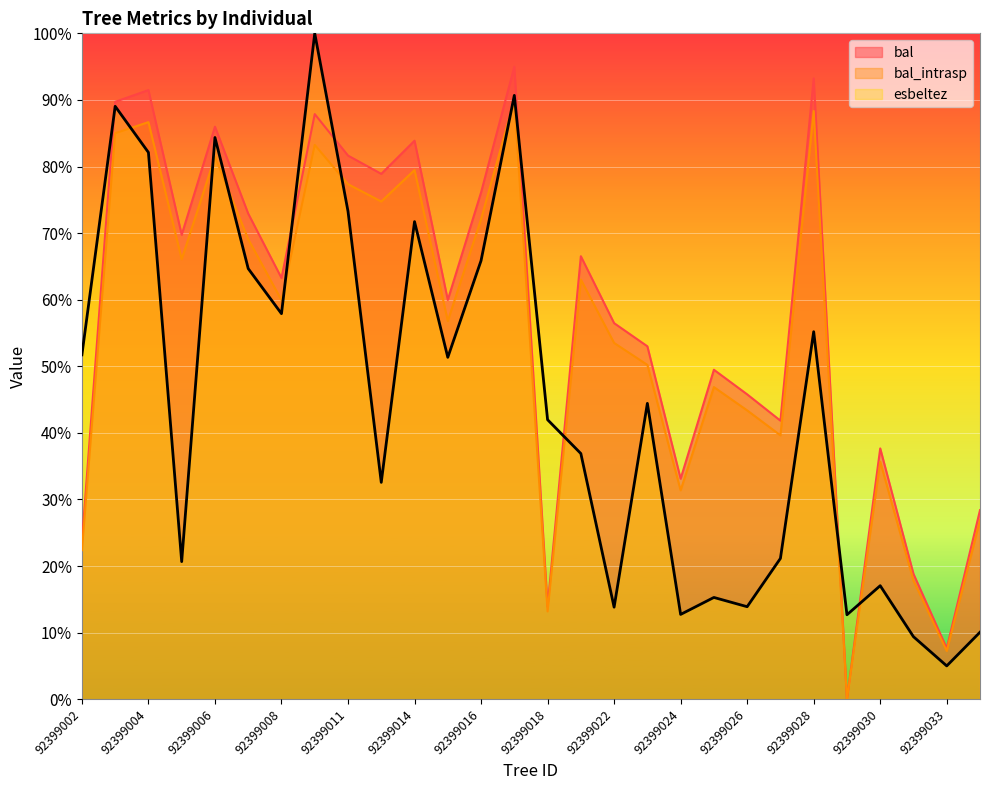

What is the spread (max minus min) of values at 92399002?

29.3